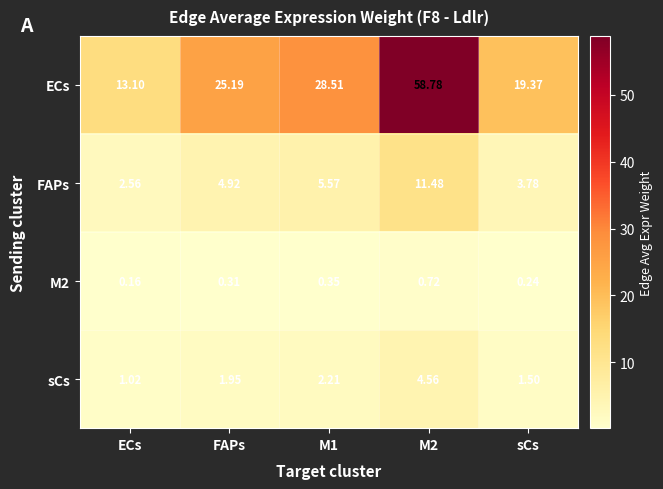

Between ECs and sCs, which series saw the biggest shift?

ECs